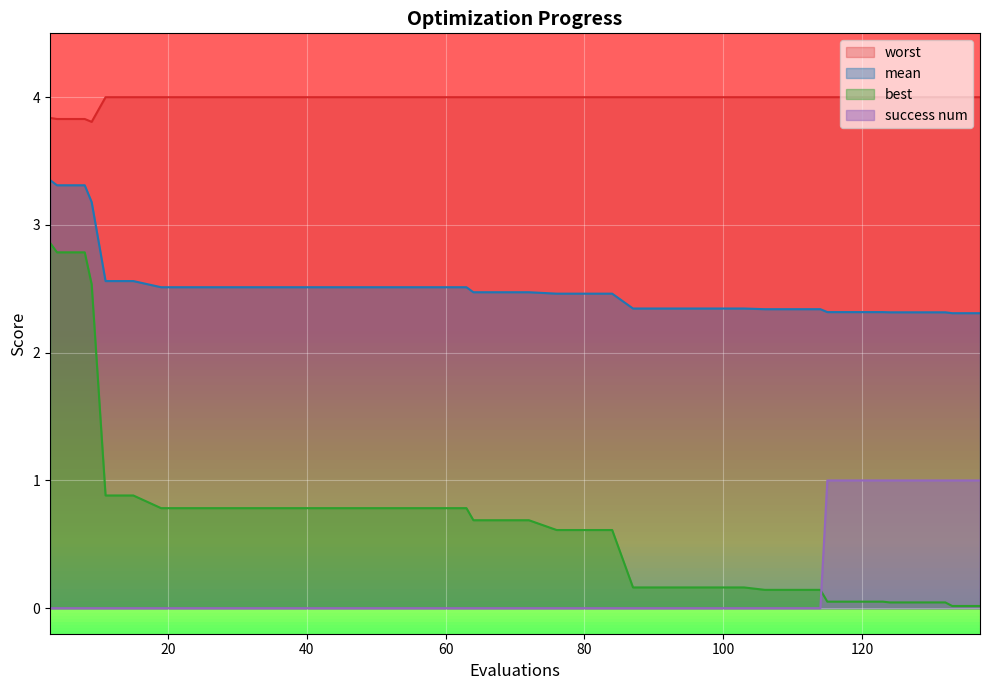

What is the difference between the highest and lowest values at 9?

3.8